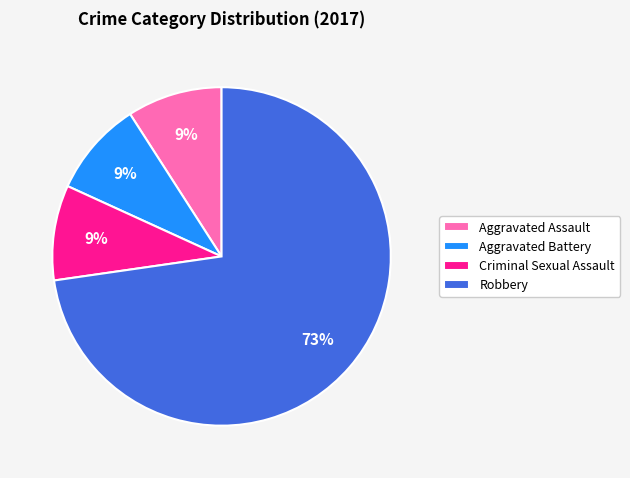

To the nearest percent, what is the difference between the largest and smallest slice percentages?

64%